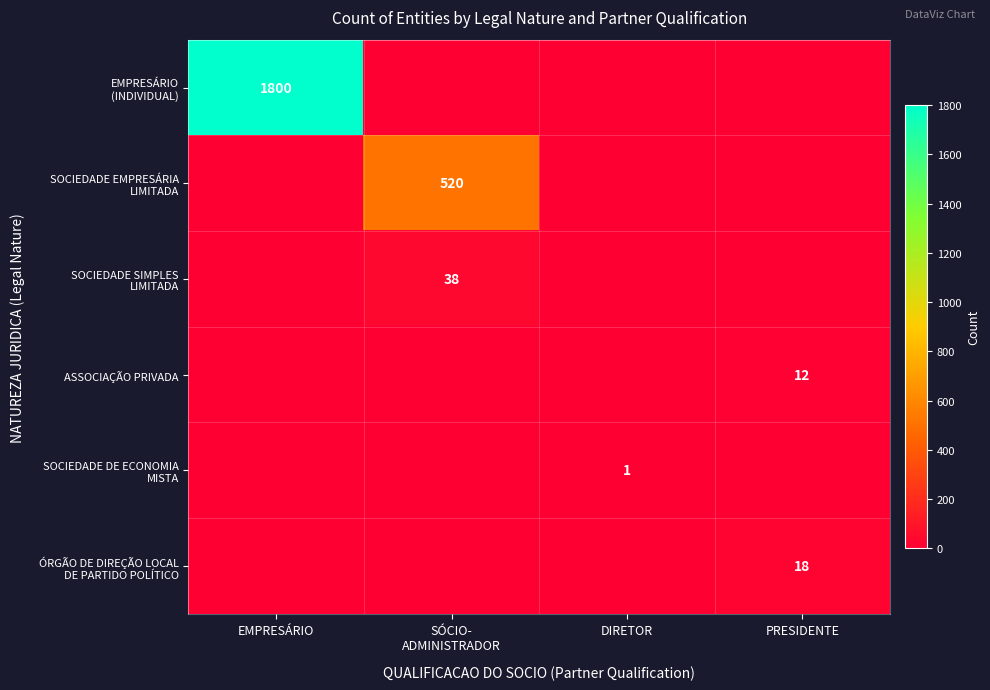

What is the difference between the maximum and minimum values in the SOCIEDADE EMPRESÁRIA LIMITADA series?

520